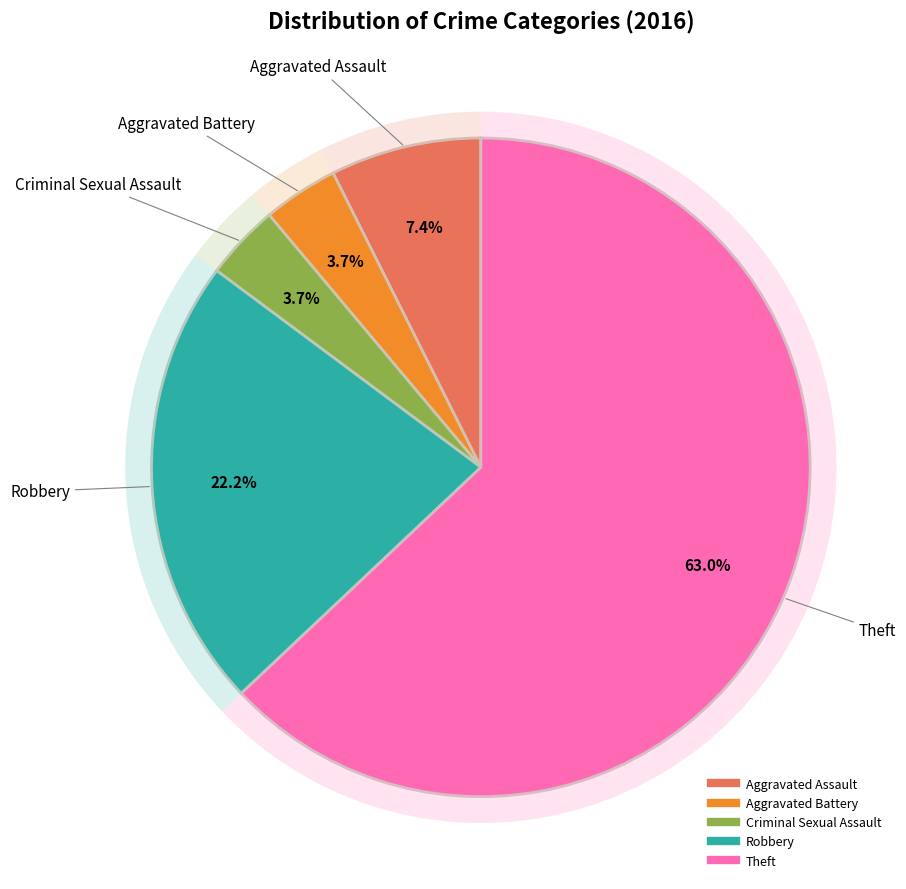

Which slice is the largest?

Theft